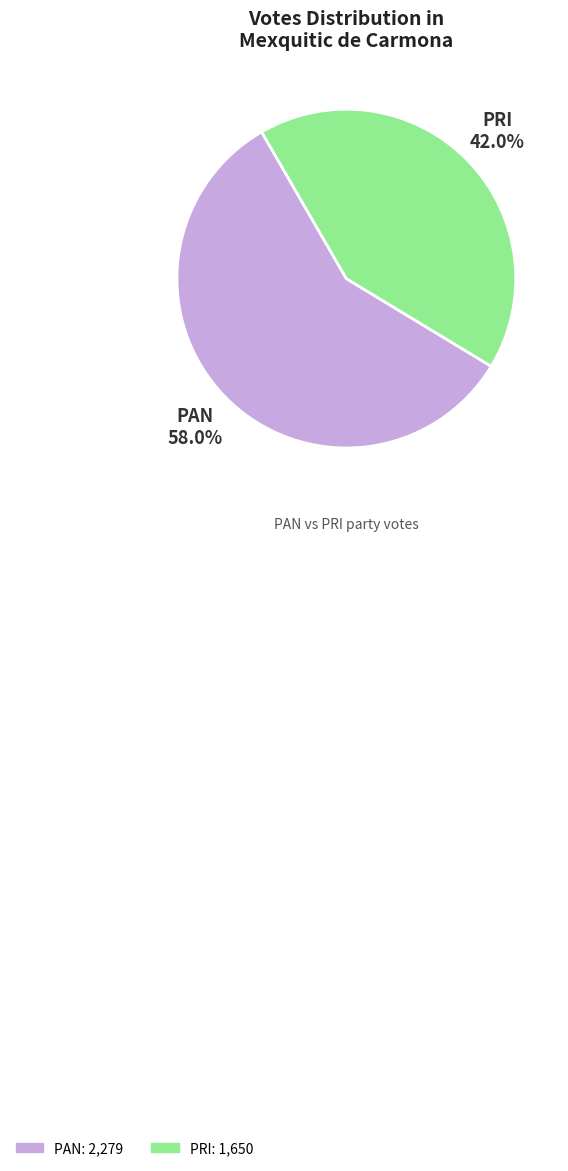

To the nearest percent, what is the average slice percentage?

50%